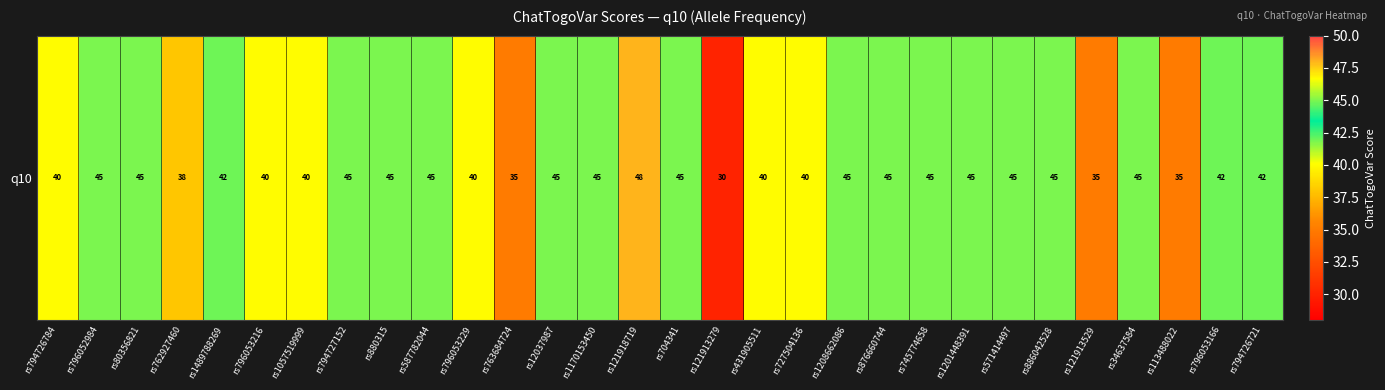

What is the difference between the values at rs727504136 and rs34637584?

5